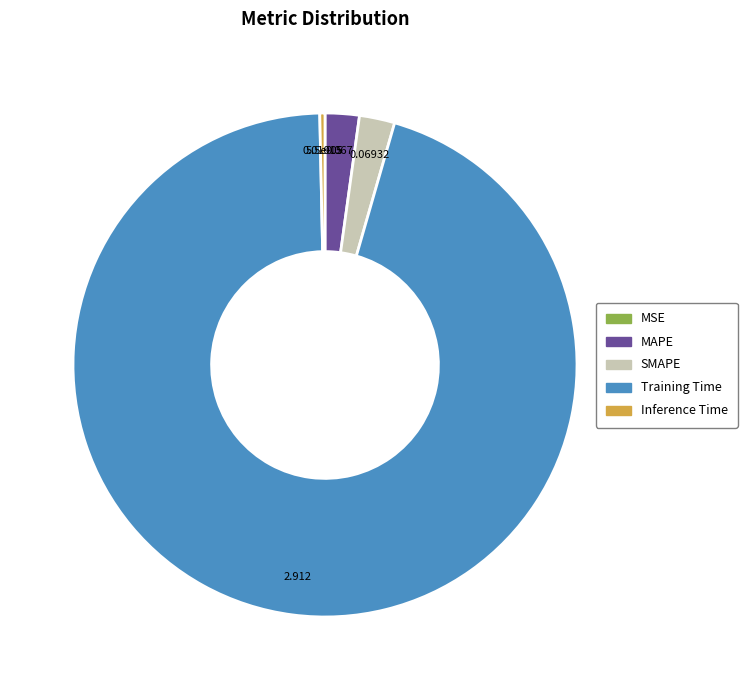

Is the sum of MAPE and Inference Time greater than half?

No